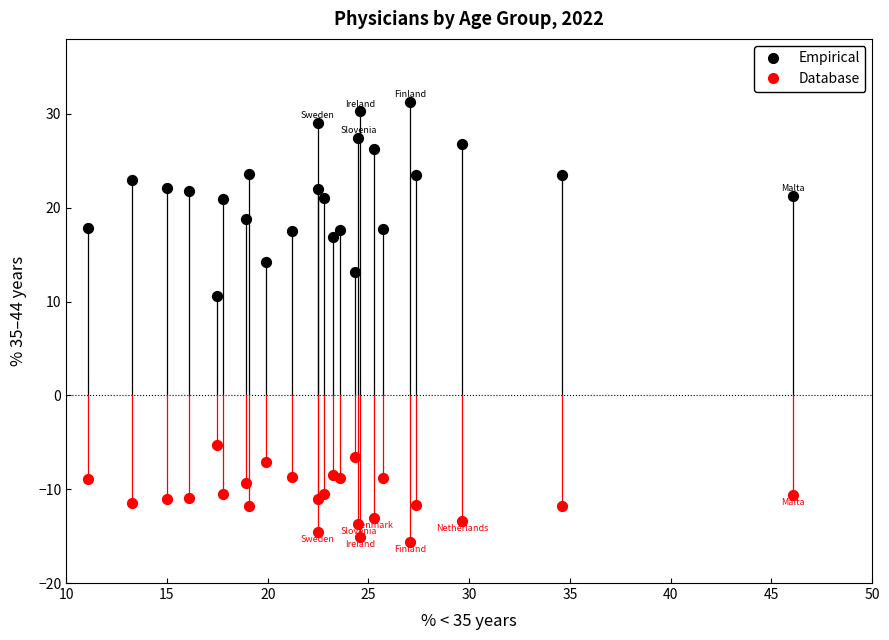

Across all series, what Y value is closest to 7?

10.6